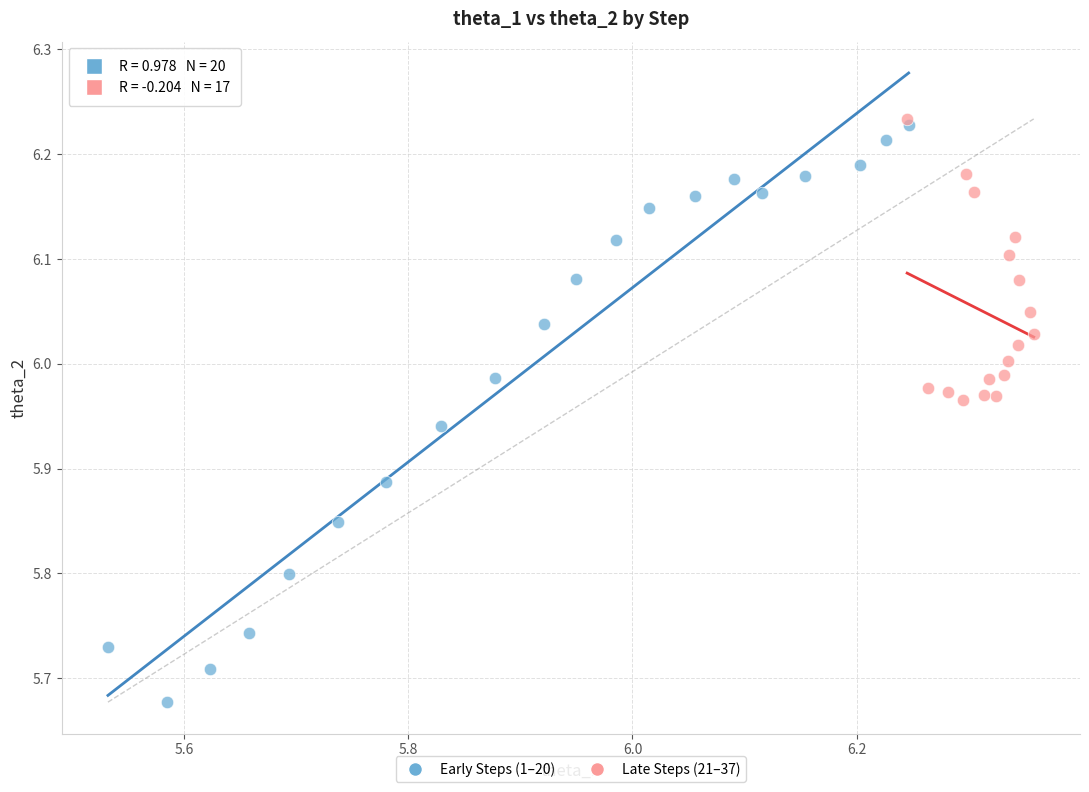

Which series contains the lowest Y value?

Early Steps (1–20)